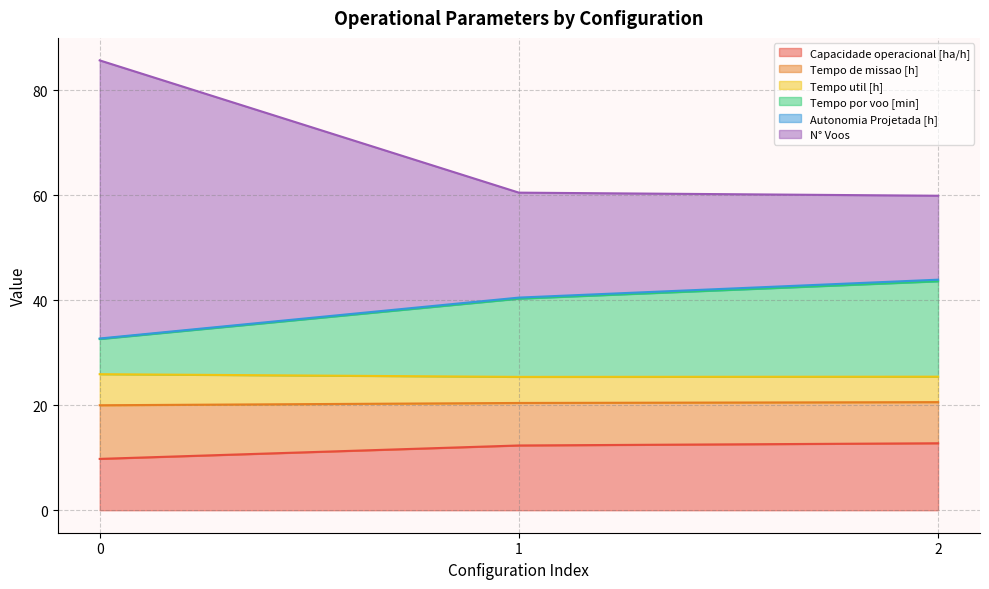

True or false: Capacidade operacional [ha/h] has a value of 12.8 at 2.

True